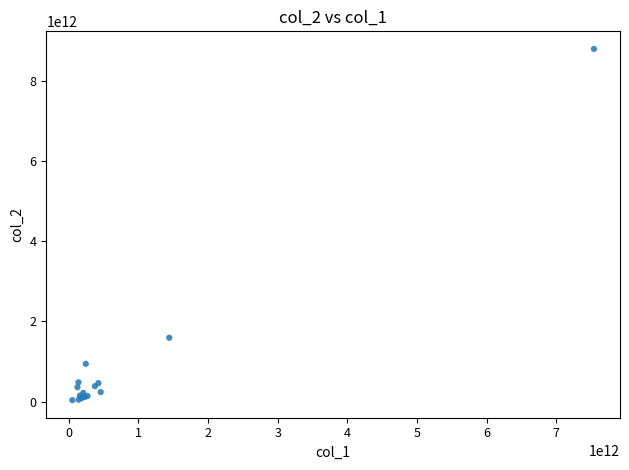

What Y value in the scatter plot is closest to 4412303238260?

1592193551960.2